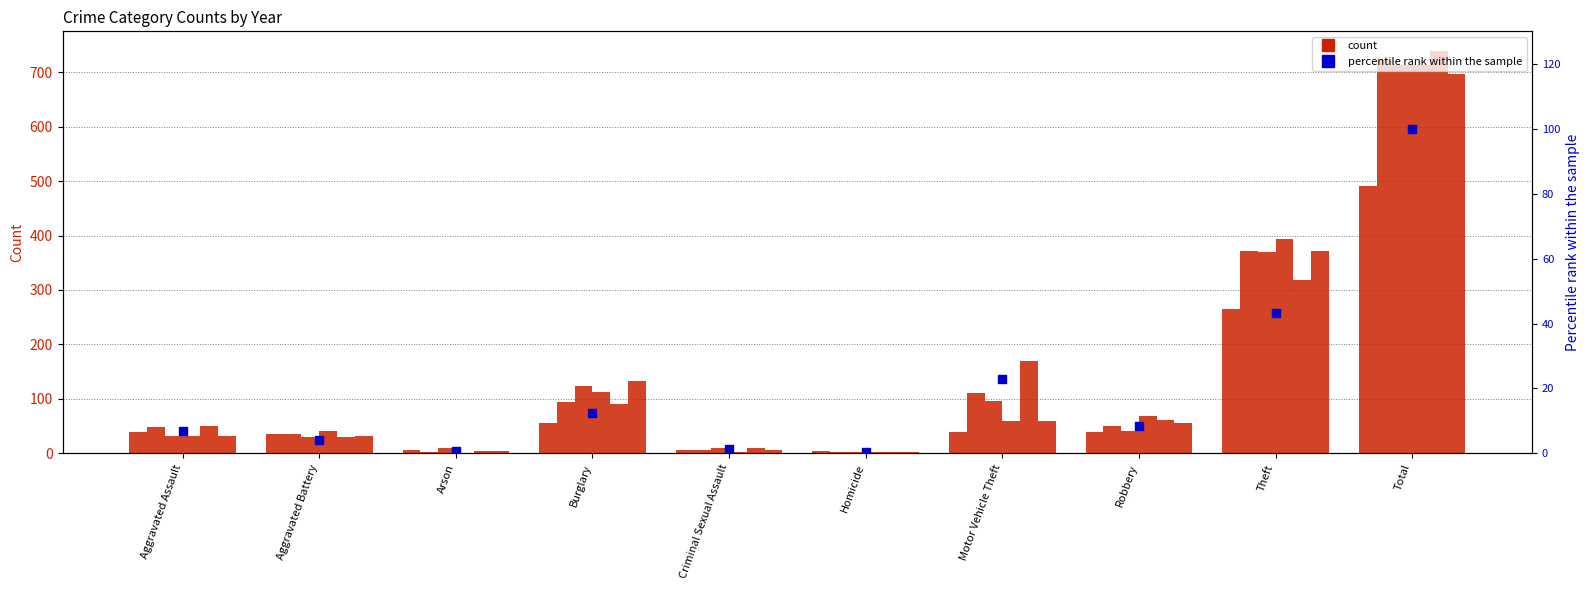

Approximately how many times larger is the value at Total compared to Theft?

2.3